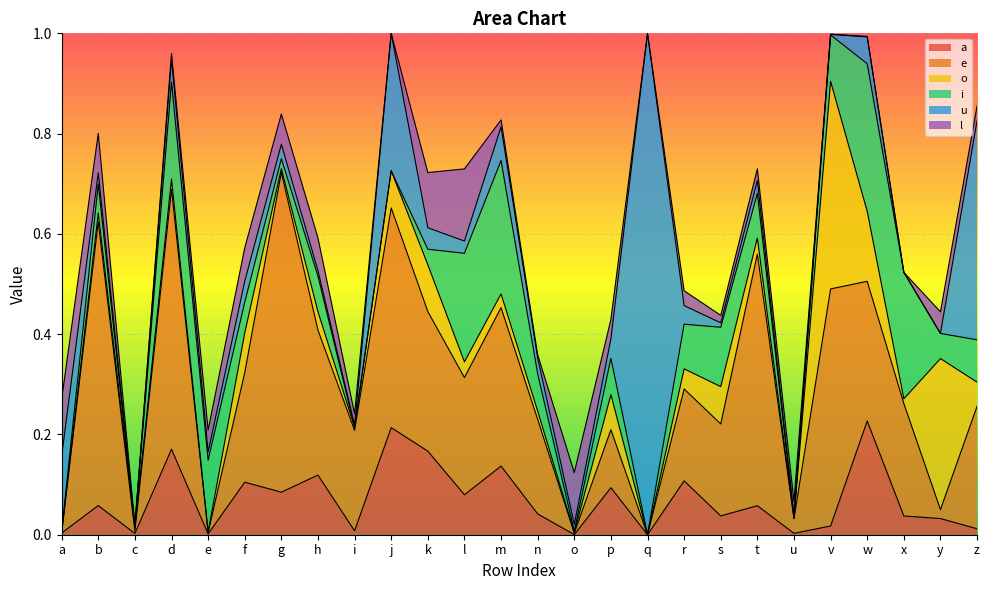

Reading left to right, extract all data points from this chart.

a: 0.0	0.1	0.0	0.2	0.0	0.1	0.1	0.1	0.0	0.2	0.2	0.1	0.1	0.0	0.0	0.1	0.0	0.1	0.0	0.1	0.0	0.0	0.2	0.0	0.0	0.0
e: 0.0	0.6	0.0	0.5	0.0	0.2	0.6	0.3	0.2	0.4	0.3	0.2	0.3	0.2	0.0	0.1	0.0	0.2	0.2	0.5	0.0	0.5	0.3	0.2	0.0	0.2
o: 0.0	0.0	0.0	0.0	0.0	0.1	0.0	0.0	0.0	0.1	0.1	0.0	0.0	0.0	0.0	0.1	0.0	0.0	0.1	0.0	0.0	0.4	0.1	0.0	0.3	0.0
i: 0.0	0.1	0.0	0.2	0.1	0.1	0.0	0.1	0.0	0.0	0.0	0.2	0.3	0.1	0.0	0.1	0.0	0.1	0.1	0.1	0.0	0.1	0.3	0.3	0.1	0.1
u: 0.1	0.0	0.0	0.0	0.0	0.0	0.0	0.0	0.0	0.3	0.0	0.0	0.1	0.0	0.0	0.0	1.0	0.0	0.0	0.0	0.0	0.0	0.1	0.0	0.0	0.4
l: 0.1	0.1	0.0	0.0	0.0	0.1	0.1	0.1	0.0	0.0	0.1	0.1	0.0	0.0	0.1	0.0	0.0	0.0	0.0	0.0	0.0	0.0	0.0	0.0	0.0	0.0